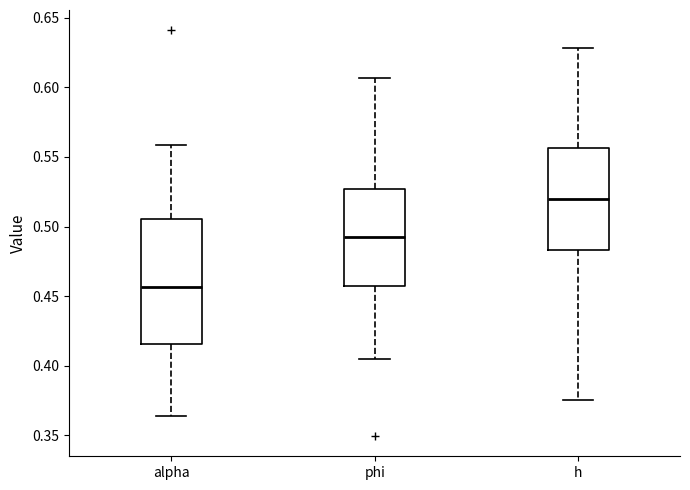

Which box's median line is the lowest?

alpha